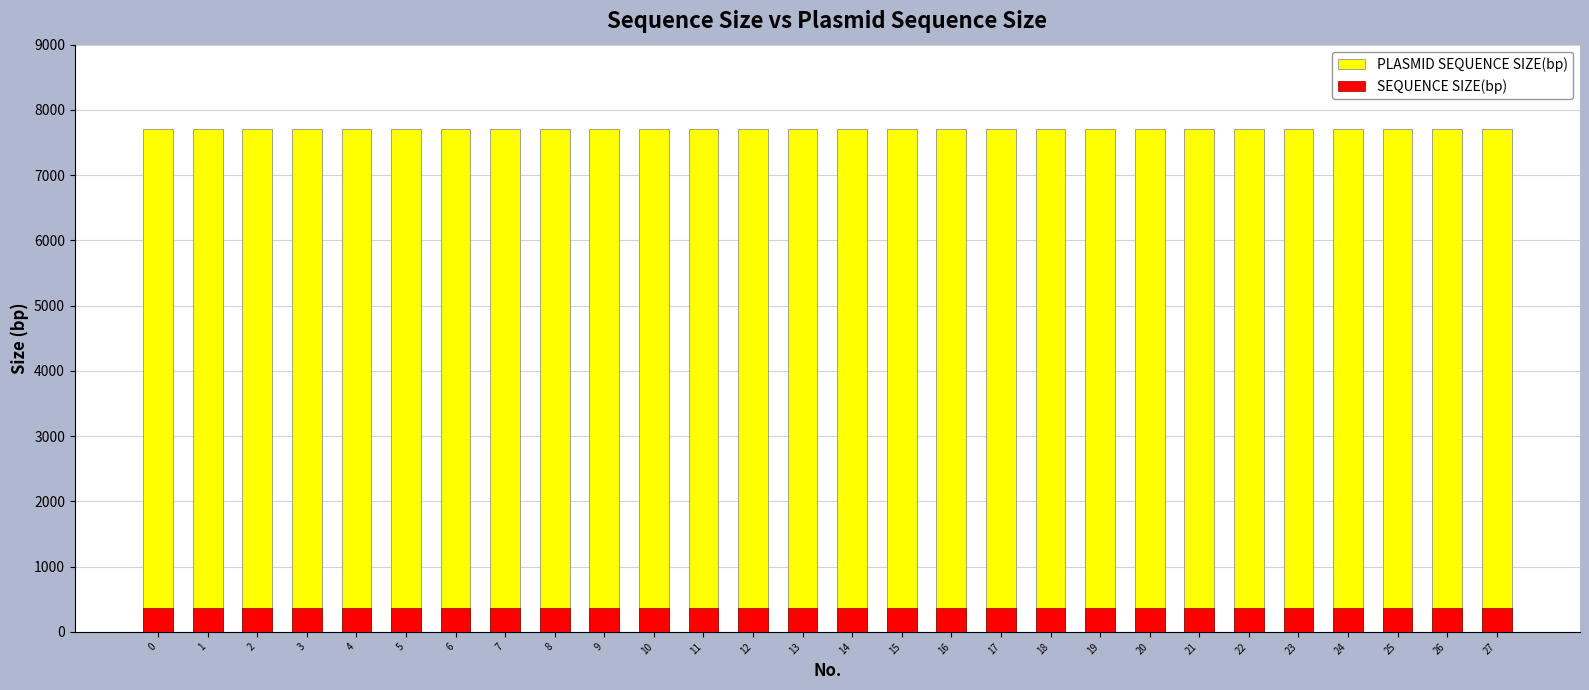

Which series has the widest spread of values?

PLASMID SEQUENCE SIZE(bp)